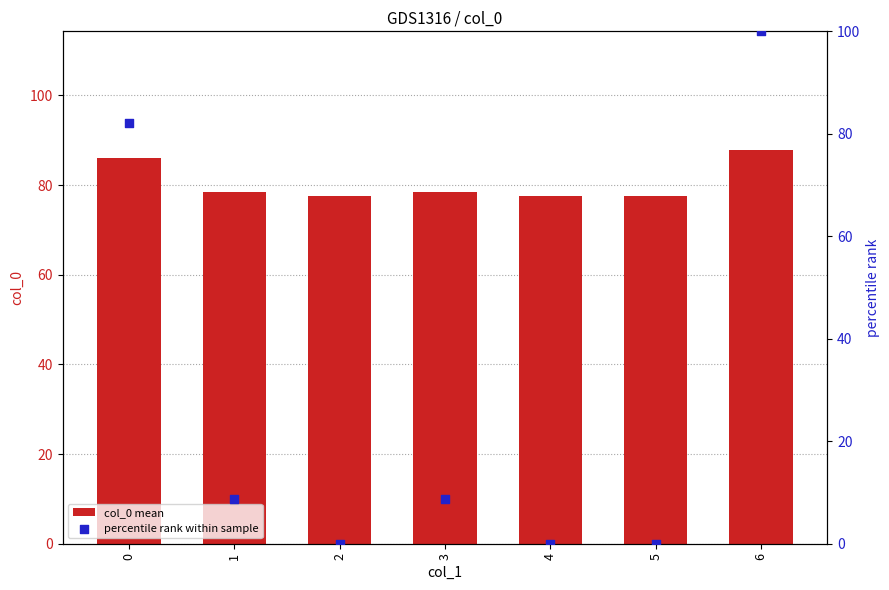

What are all the series names shown in the legend?

col_0 mean, percentile rank within sample